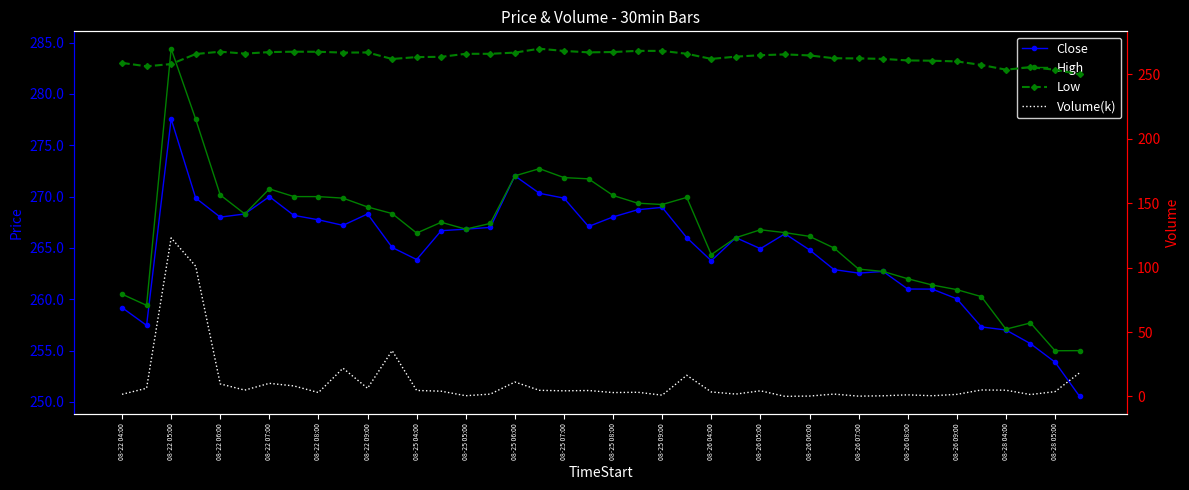

In Volume(k), how many points are higher than both neighbors (excluding endpoints)?

12